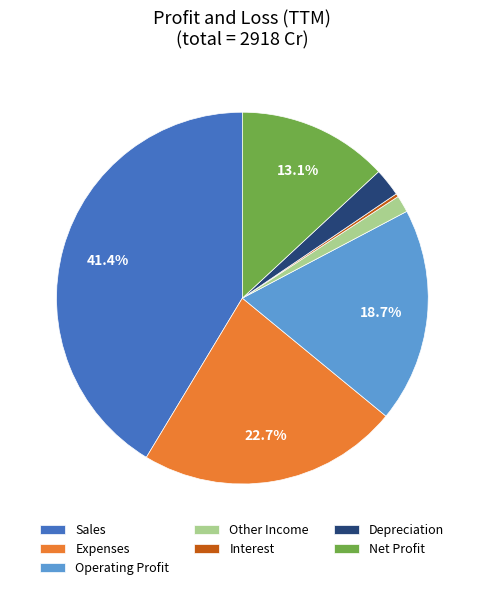

Combined, do Sales and Depreciation account for over 50%?

No